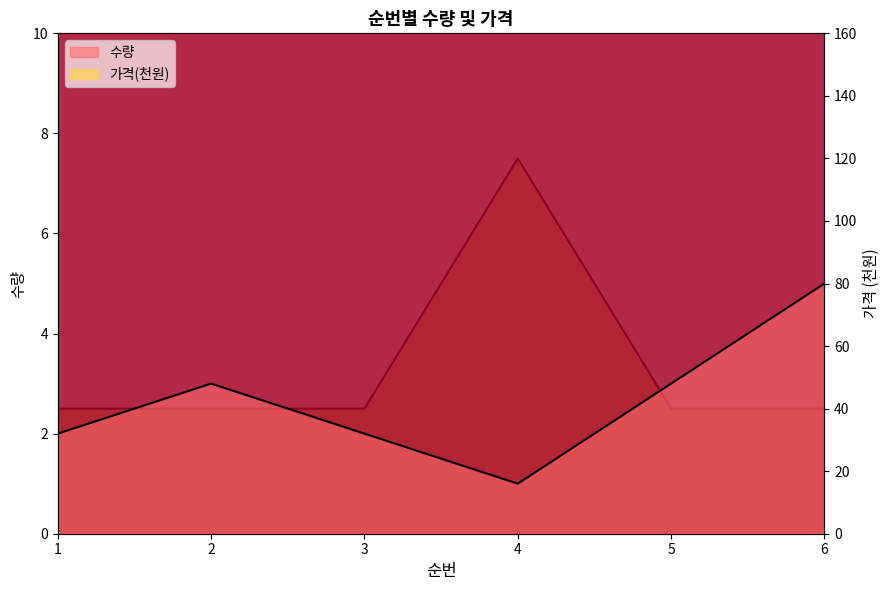

The value of 가격 at 2 is 24. True or false?

False